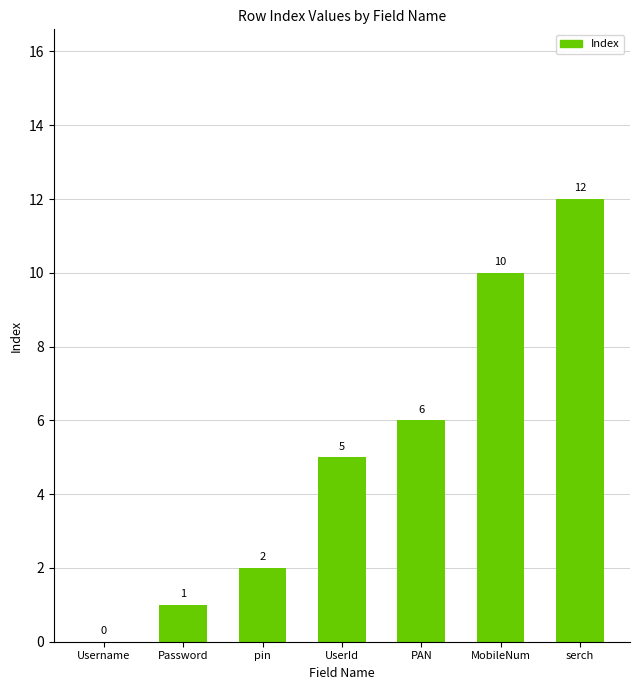

Reading right to left, extract all data points from this chart.

12	10	6	5	2	1	0